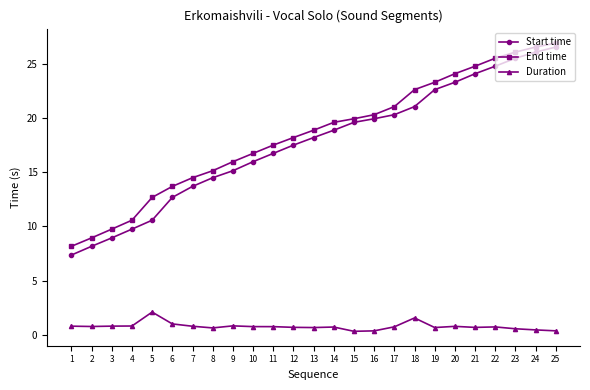

True or false: Duration has more than 2 interior local peaks.

True